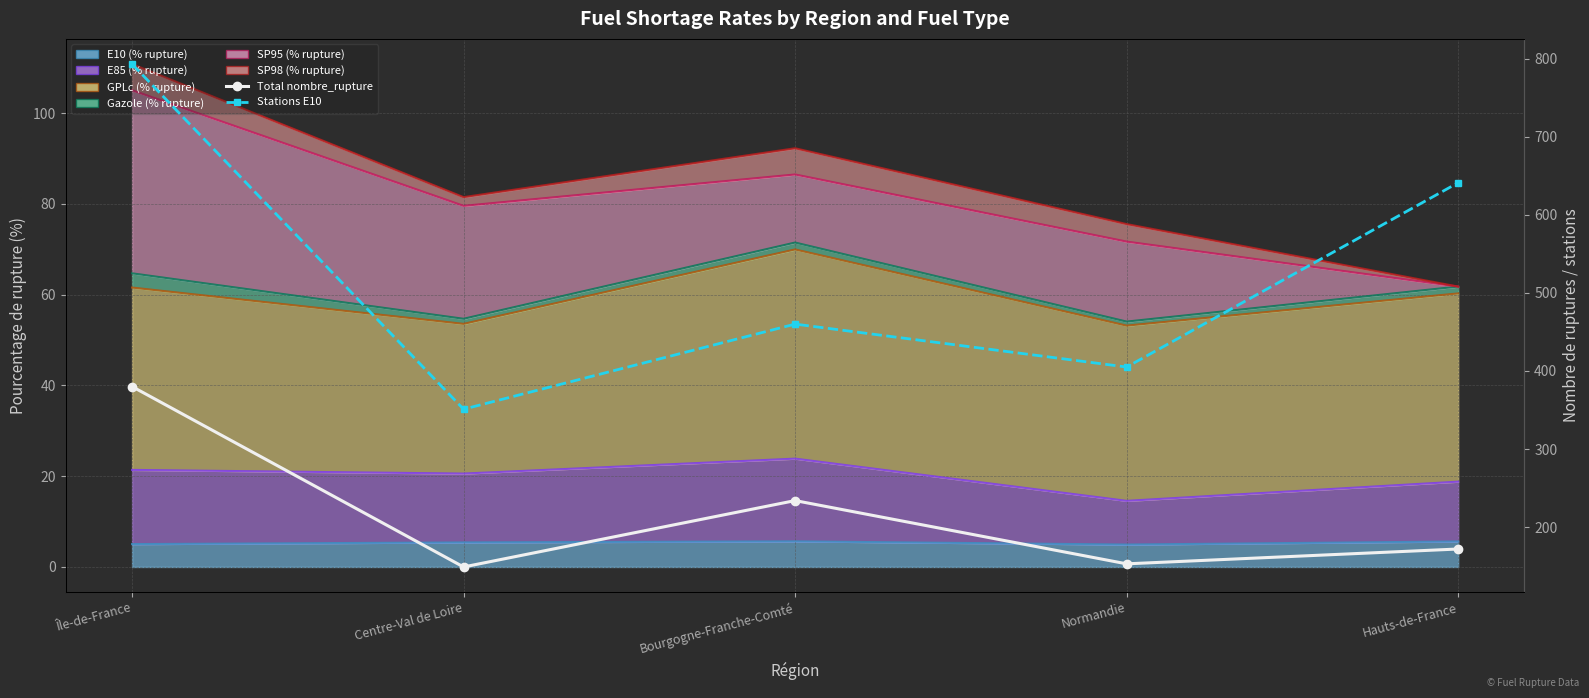

At which category is the sum across all series the highest?

Île-de-France